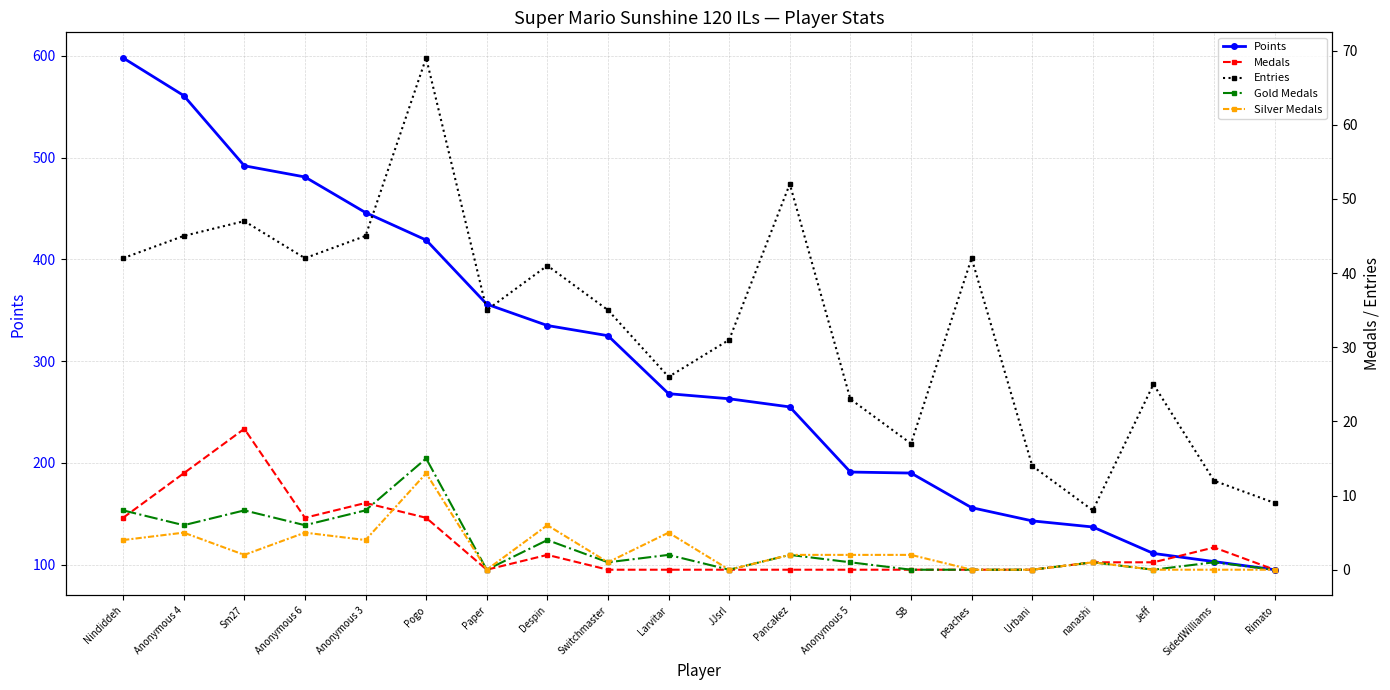

Which category has the lowest value in the Gold Medals series?

Paper